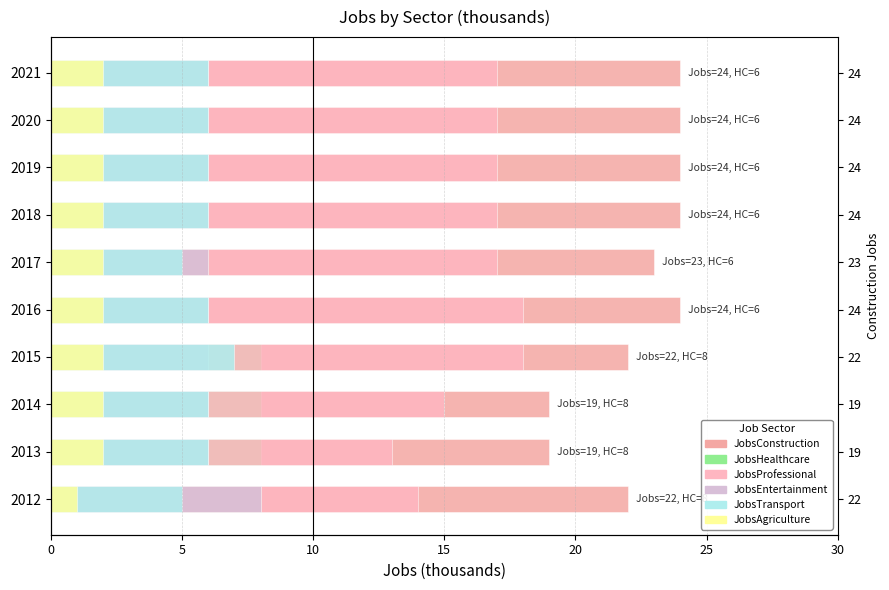

Which series has the widest spread of values?

JobsConstruction